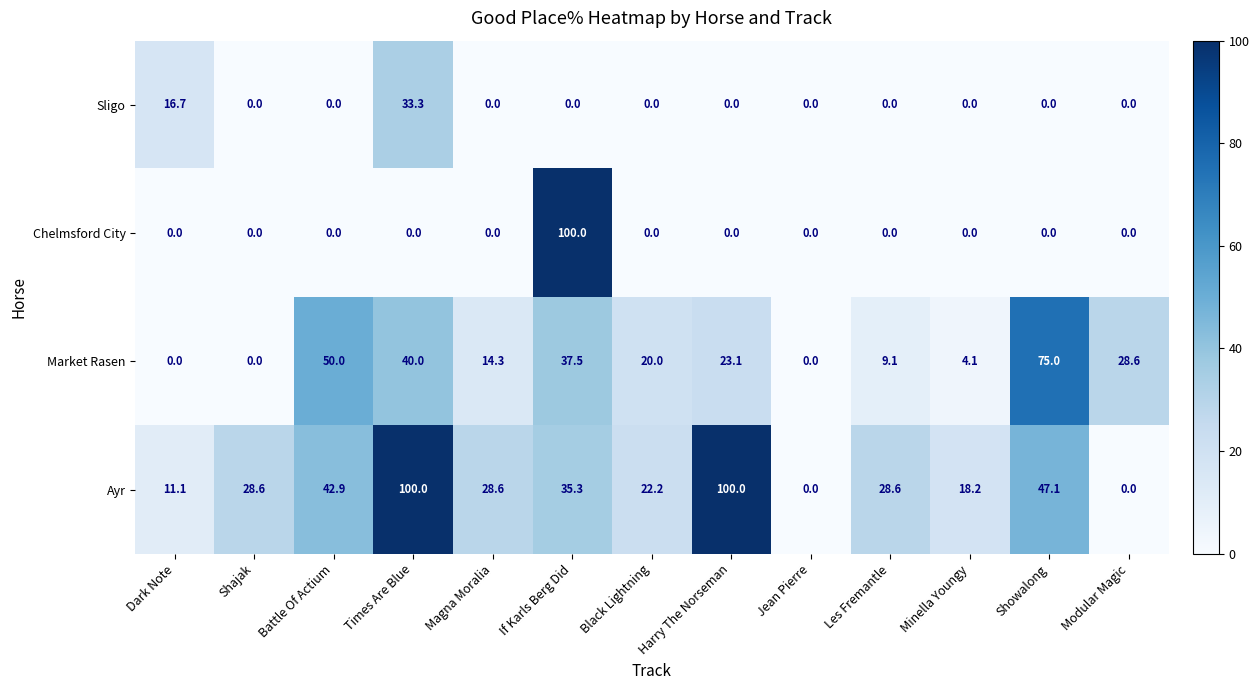

Which series has the largest total across all categories?

Ayr